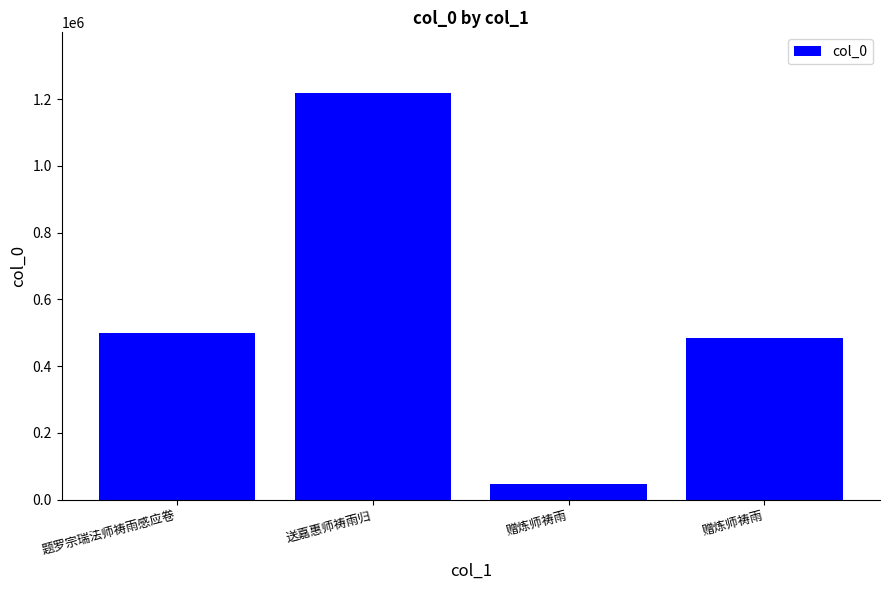

The value at 送嘉惠师祷雨归 is 1217300. True or false?

True